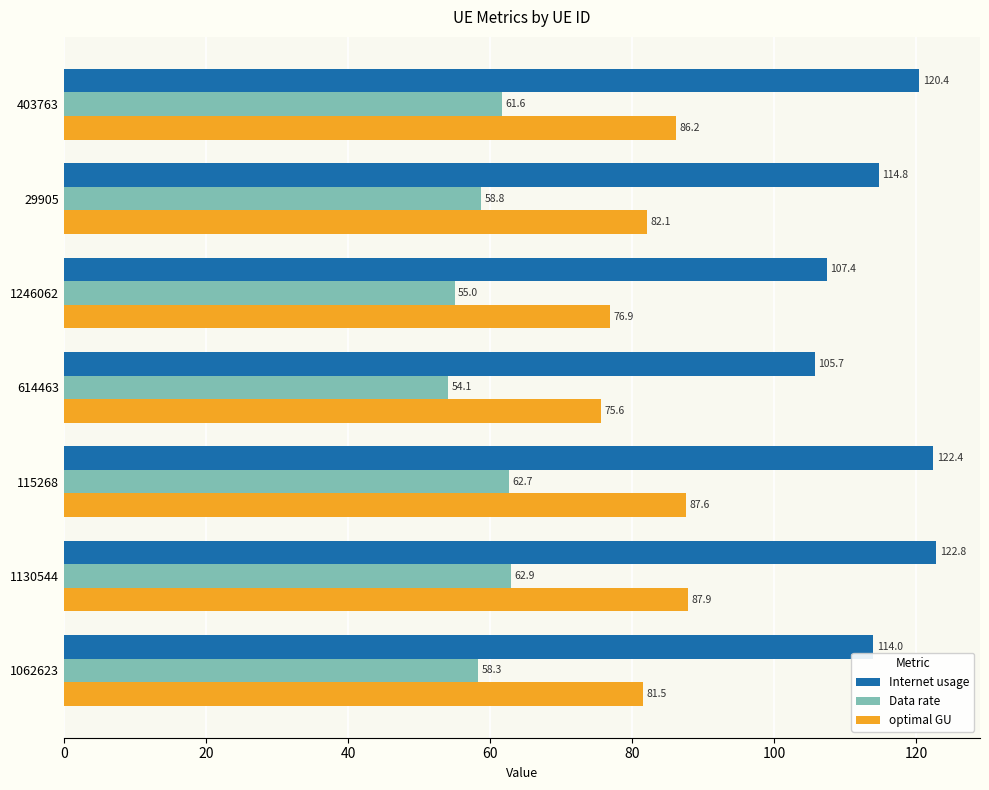

Rank the series by their maximum value, from highest to lowest.

Internet usage, optimal GU, Data rate